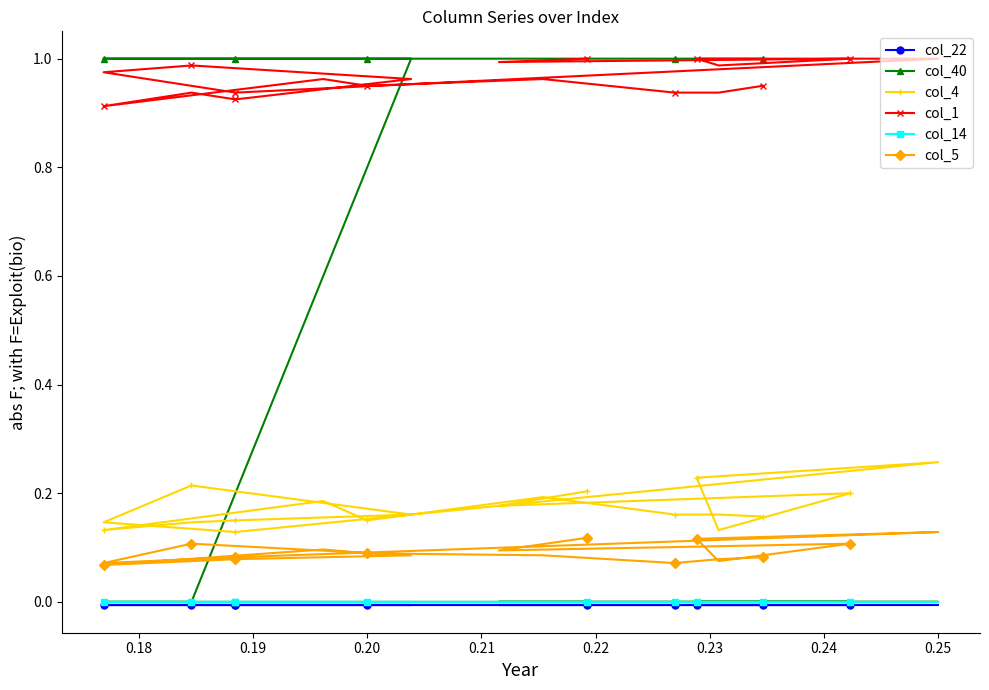

What is the highest value of the col_1 series?

1.0